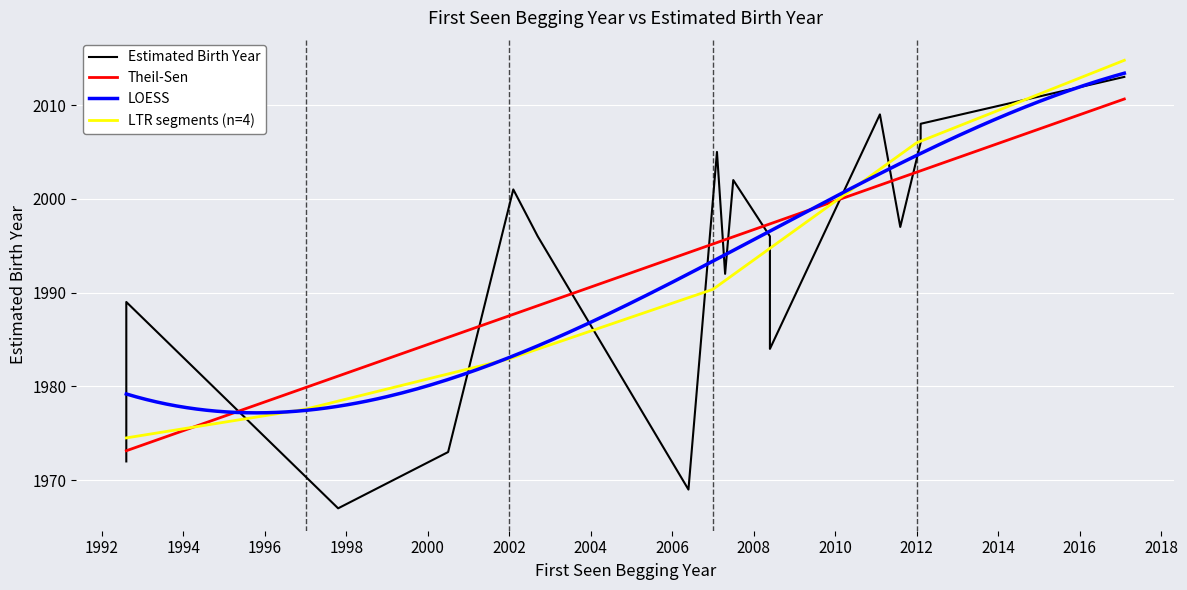

What is the maximum value for LOESS?

2013.4